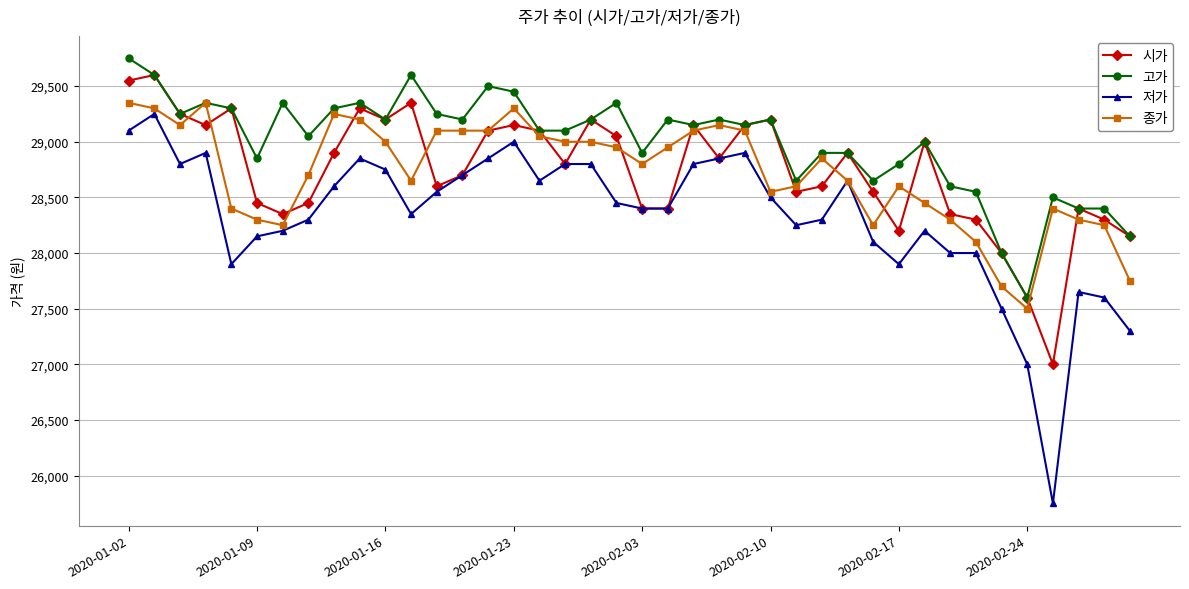

Which series has the widest spread of values?

저가